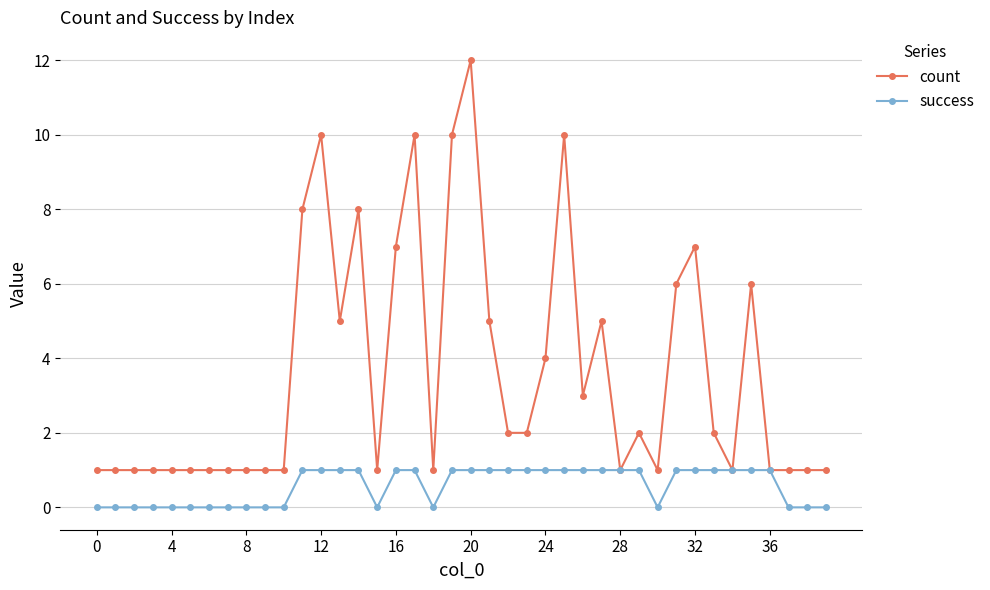

Which series has the widest spread of values?

count